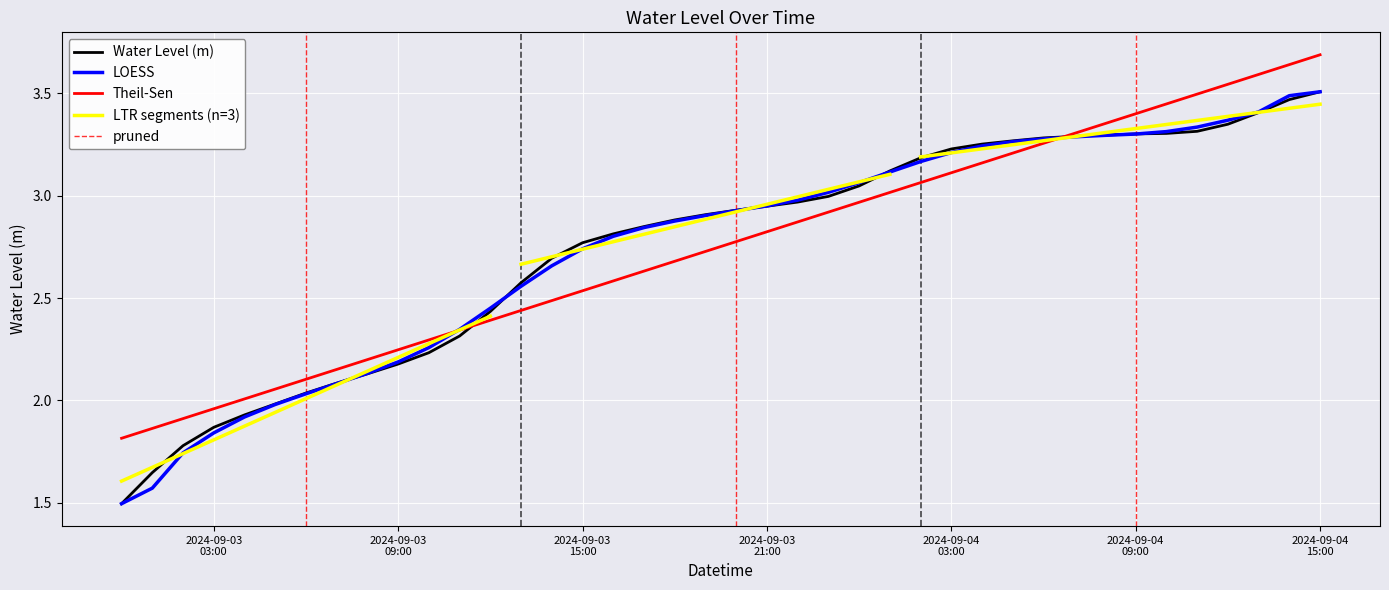

Reading left to right, extract all data points from this chart.

1.5	1.6	1.8	1.9	1.9	2.0	2.0	2.1	2.1	2.2	2.2	2.3	2.4	2.6	2.7	2.8	2.8	2.8	2.9	2.9	2.9	2.9	3.0	3.0	3.0	3.1	3.2	3.2	3.3	3.3	3.3	3.3	3.3	3.3	3.3	3.3	3.3	3.4	3.5	3.5